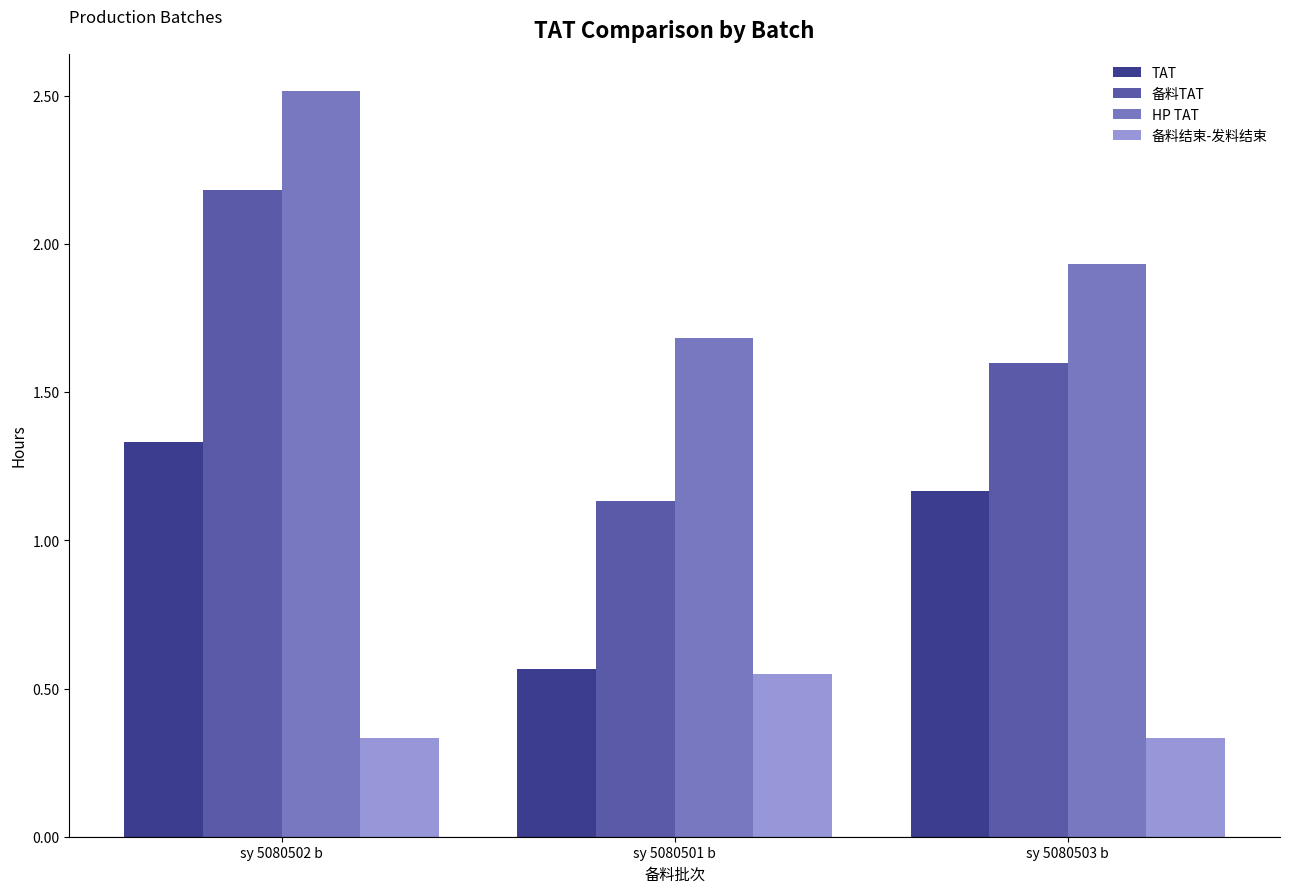

At which category is the sum across all series the highest?

sy 5080502 b